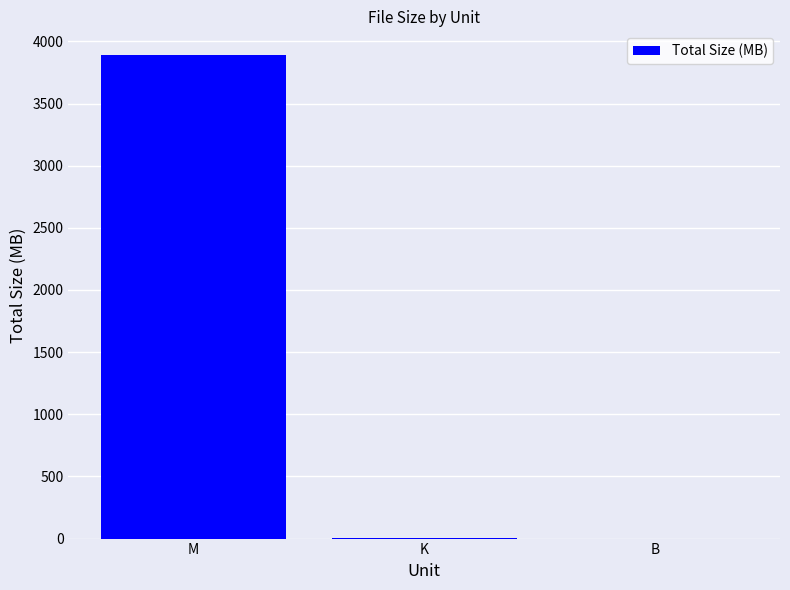

Between B and M, which is larger?

M